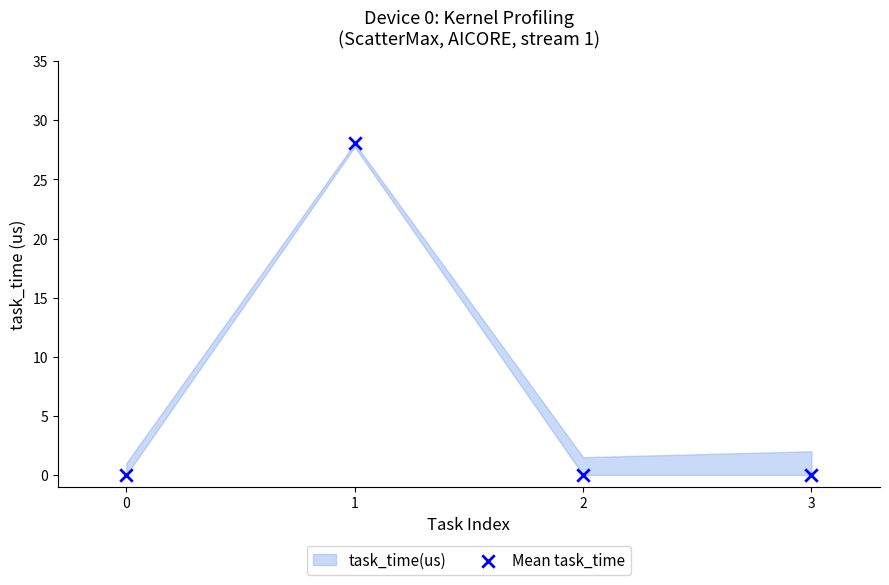

What is the average Y value?

7.0